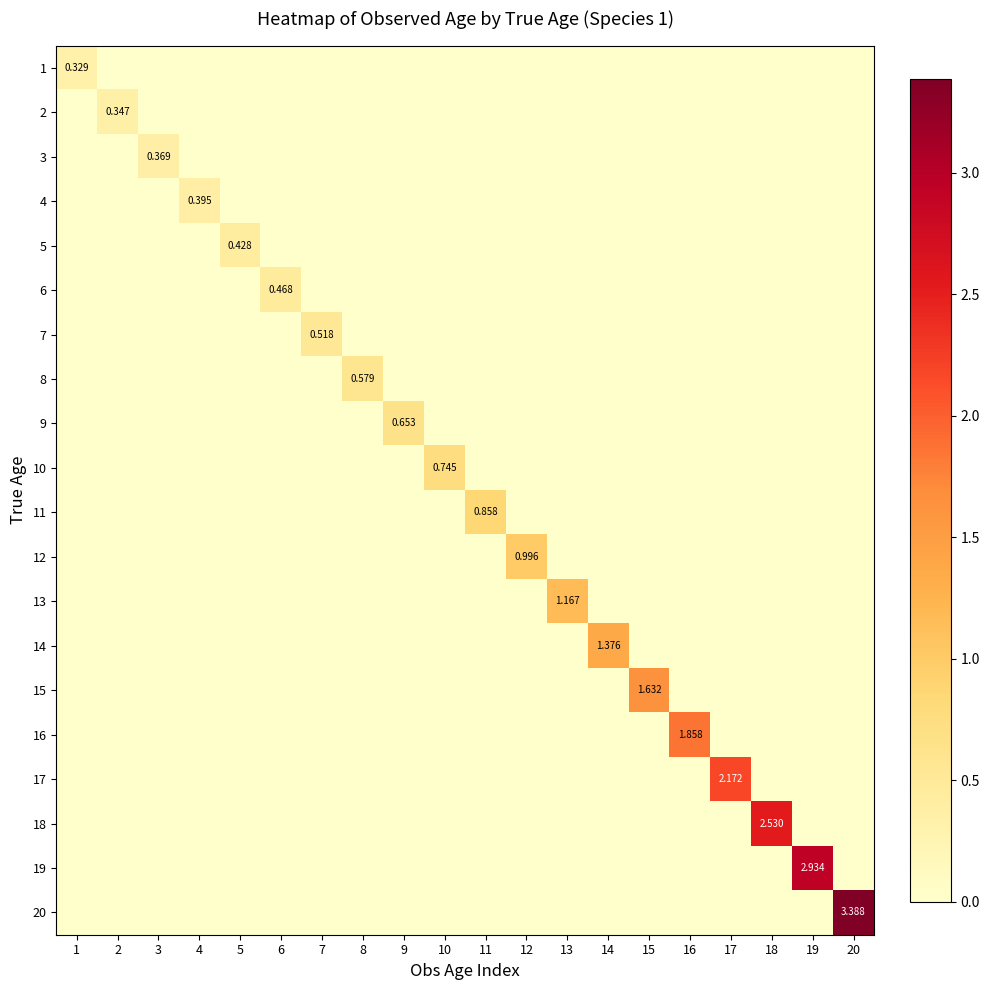

True or false: 5 has a value of 0.6 at 5.

False